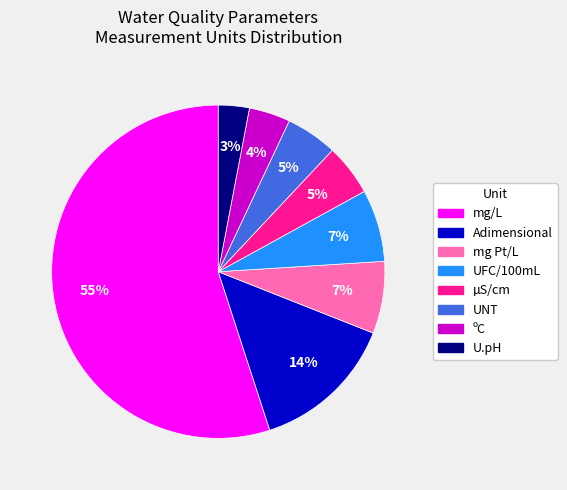

Is the sum of UFC/100mL and mg Pt/L greater than half?

No